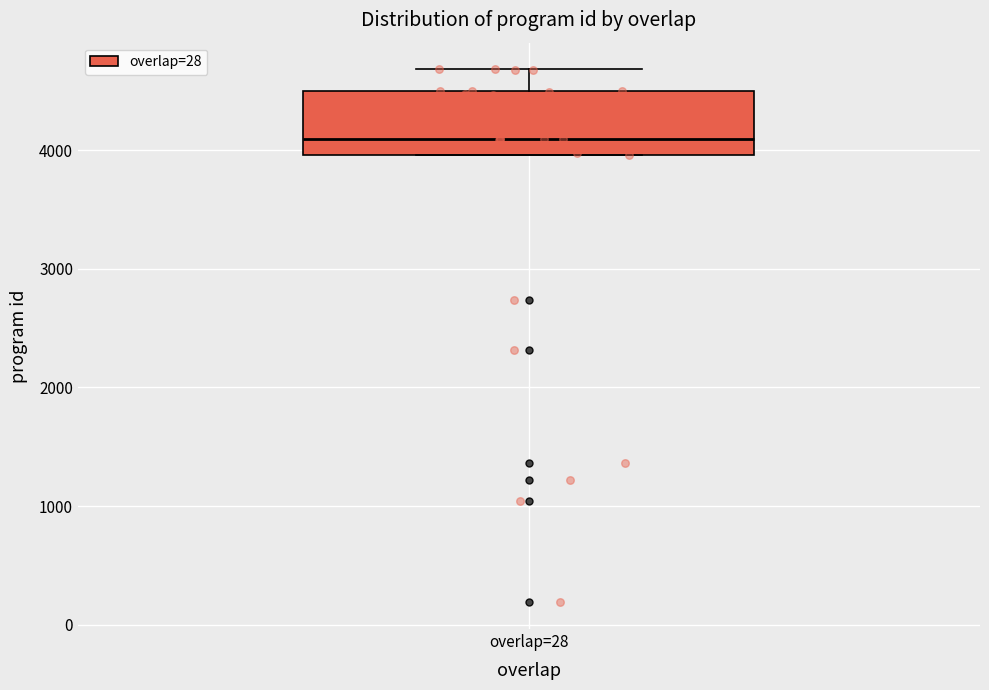

Read this box plot against the y-axis: the position of the median line, the range covered by the box, and the ends of both whiskers. The values are not printed on the chart, so give them approximately, as read against the axis.

median 4100, box 4000 to 4500, whiskers 4000 to 4700